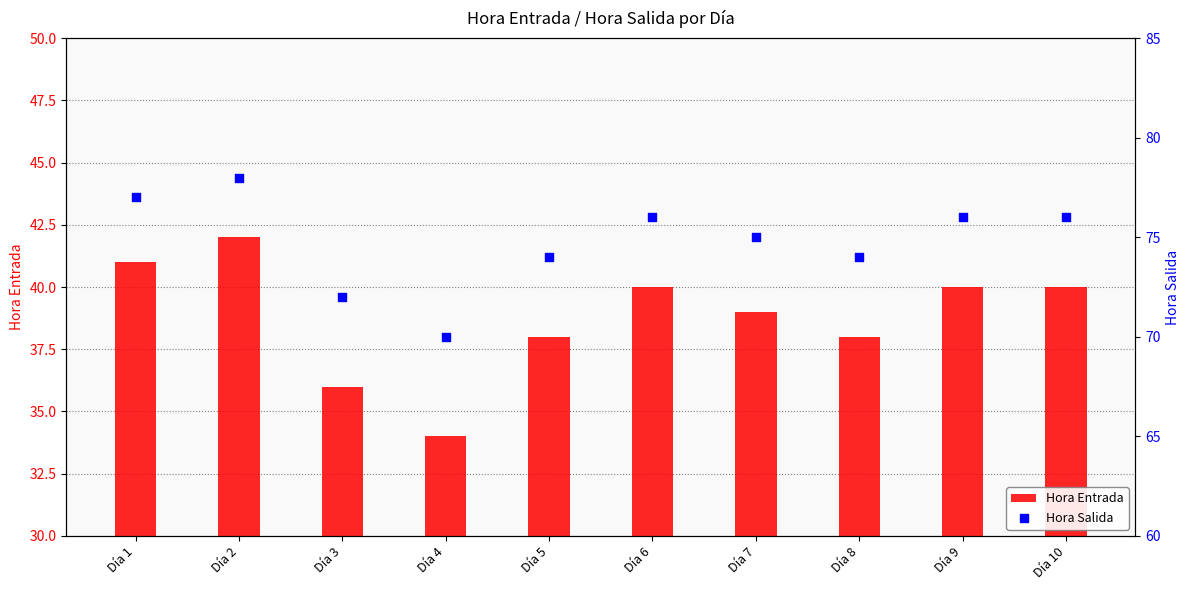

At how many categories does at least one series exceed 71?

9